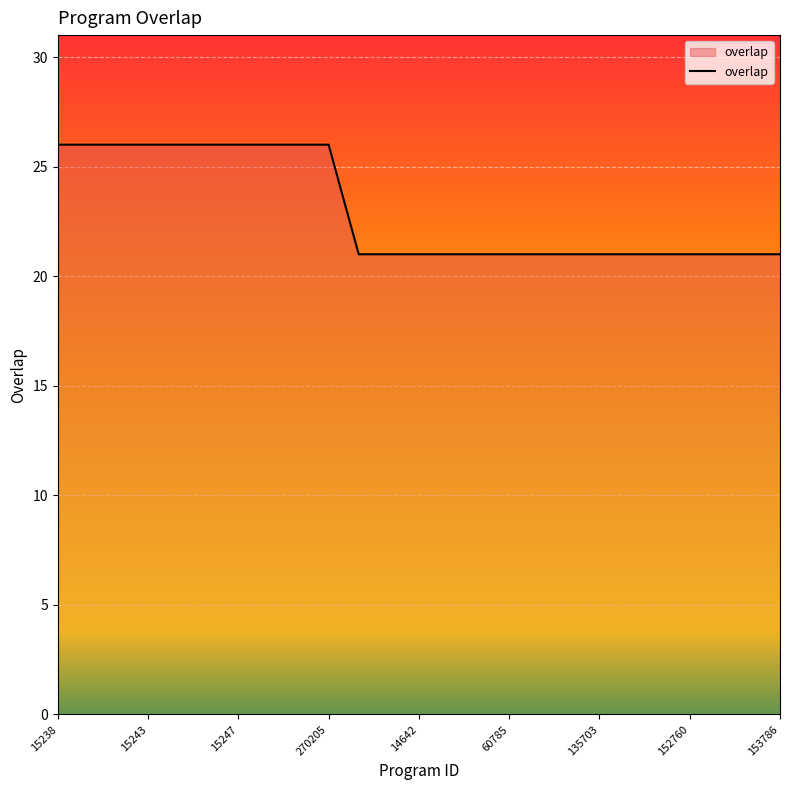

What is the smallest value displayed?

21